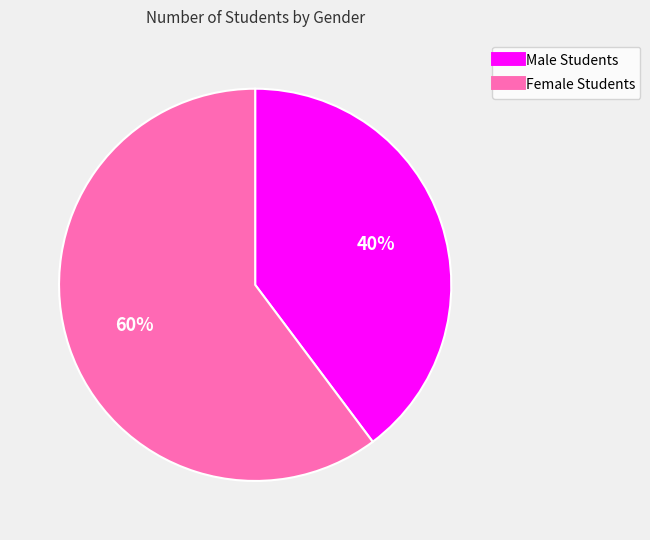

Is there any slice that represents more than half of the pie?

Yes